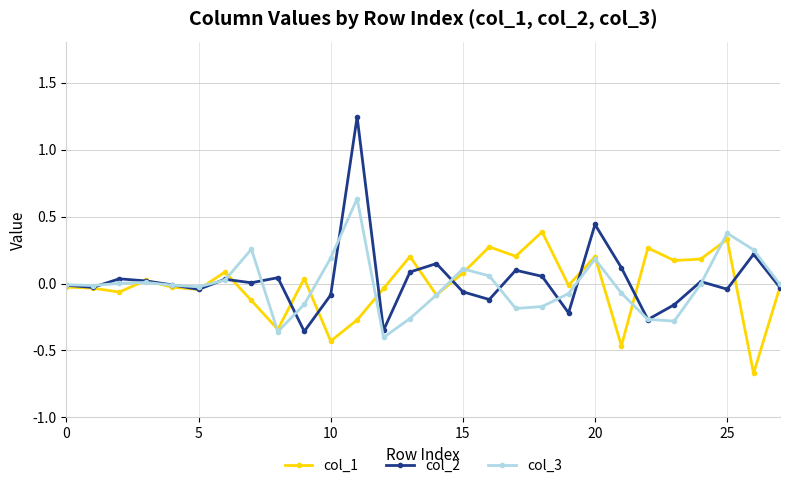

Which series has the largest range (max minus min)?

col_2